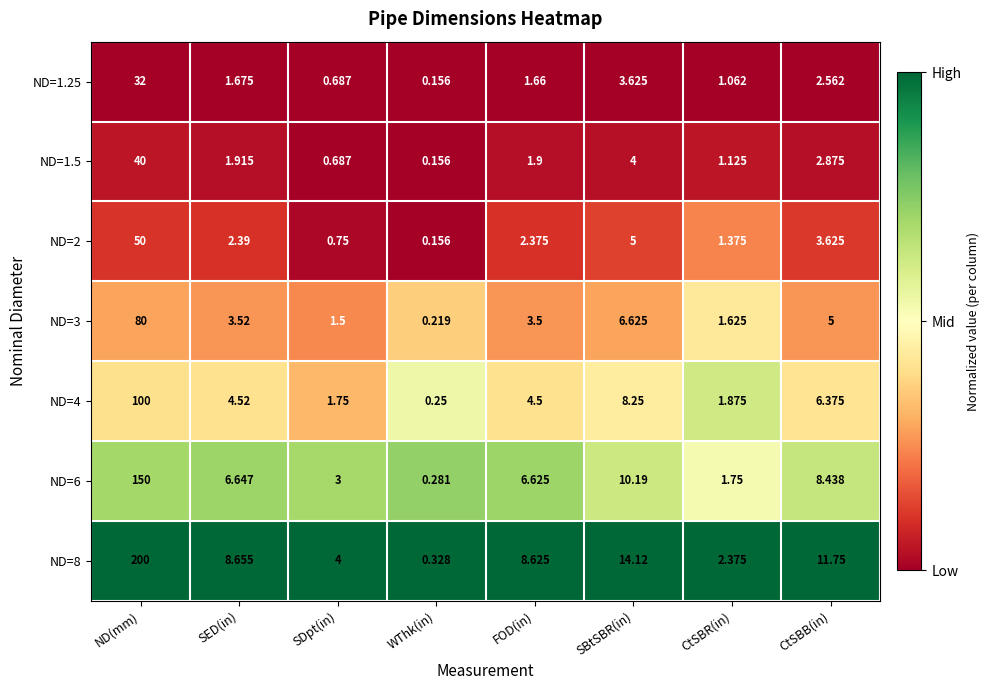

How many data points in ND=8 are above 8?

5